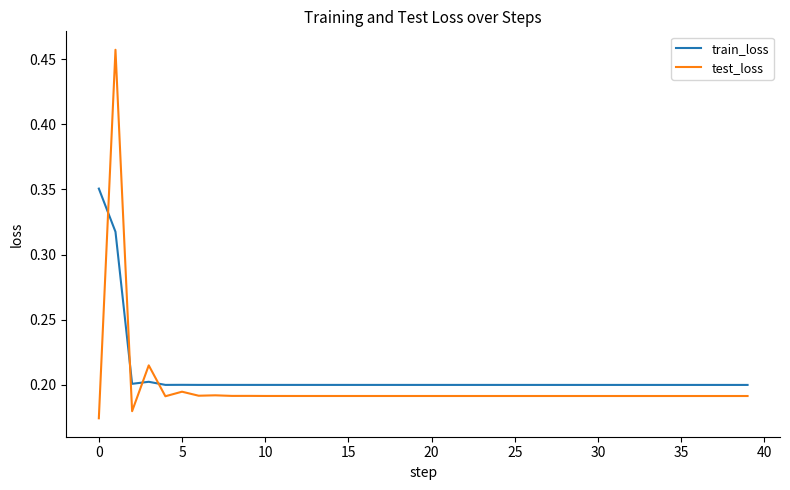

Which series ends up on top after the final intersection of test_loss and train_loss?

train_loss